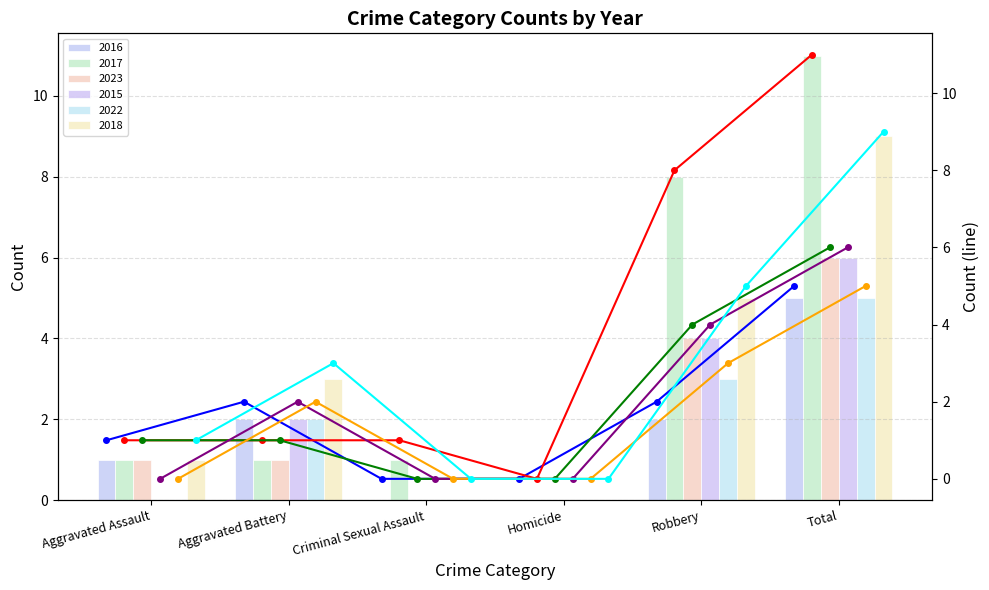

Reading left to right, transcribe all the data shown in this chart.

2016 (line): 1	2	0	0	2	5
2017 (line): 1	1	1	0	8	11
2023 (line): 1	1	0	0	4	6
2015 (line): 0	2	0	0	4	6
2022 (line): 0	2	0	0	3	5
2018 (line): 1	3	0	0	5	9